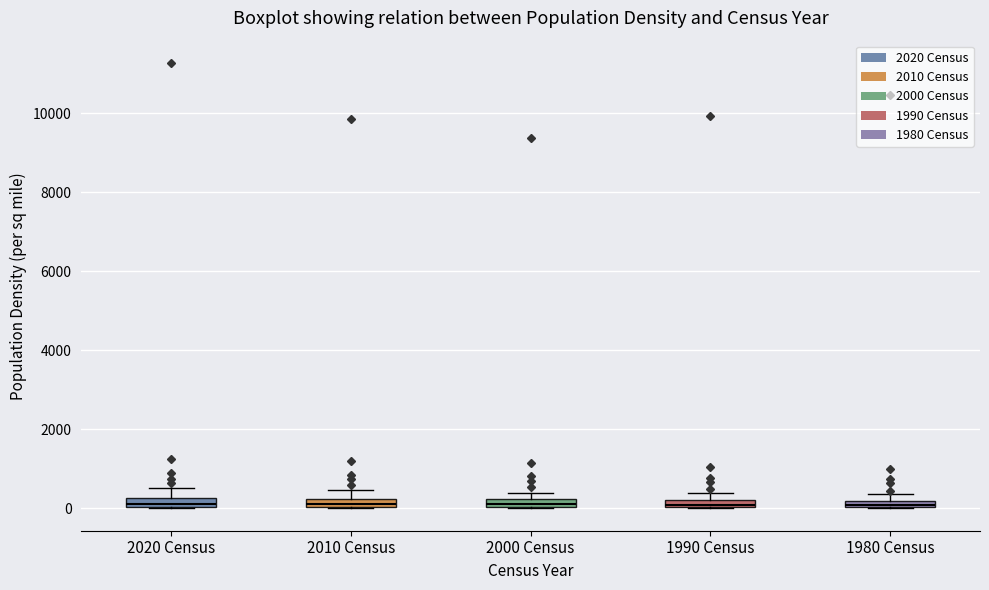

Where is the upper edge of the box for 1980 Census on the y-axis? The values are not printed on the chart, so give them approximately, as read against the axis.

200